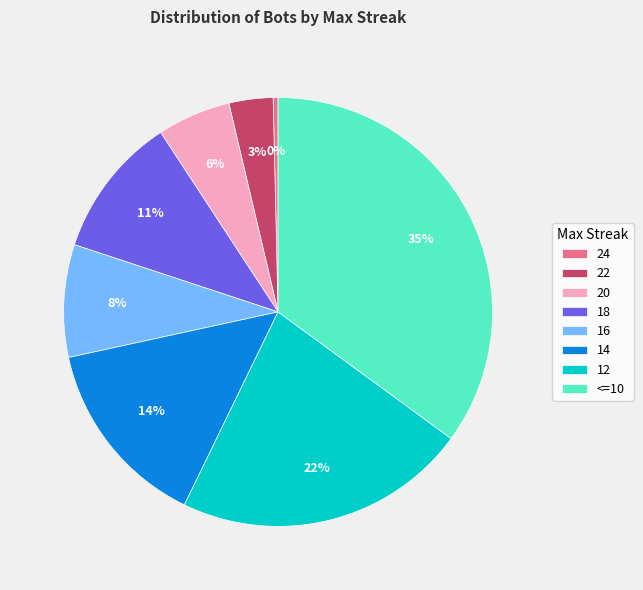

How many slices are in this pie chart?

8